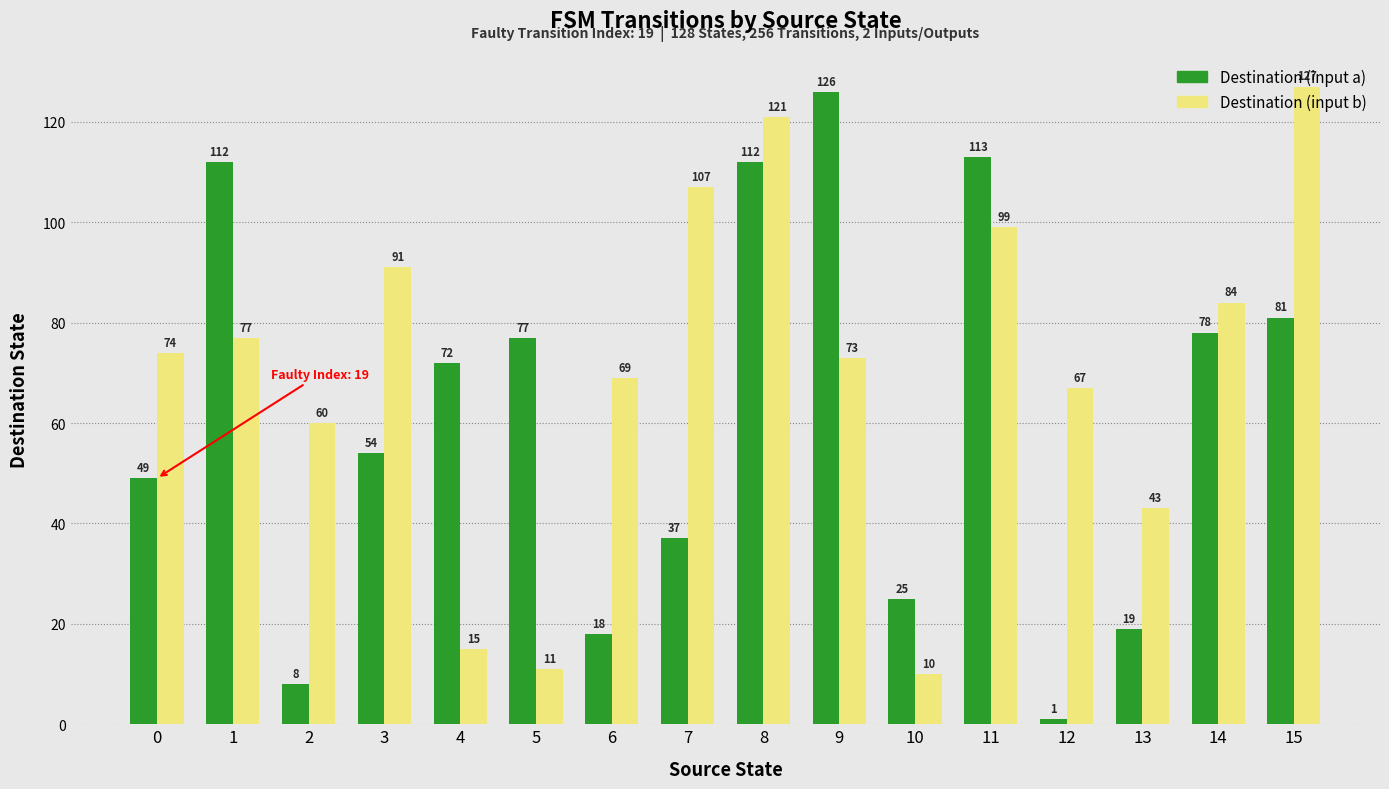

Which category has the highest value across all series?

15